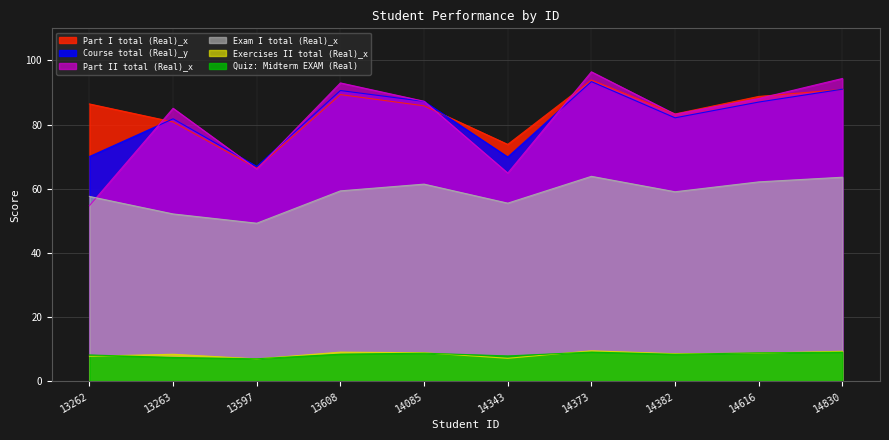

How many values in the Part II total (Real)_x series exceed 87?

5